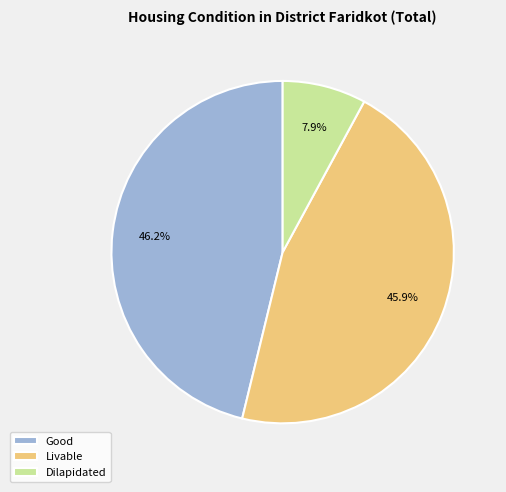

What is the smallest slice in the pie chart?

Dilapidated